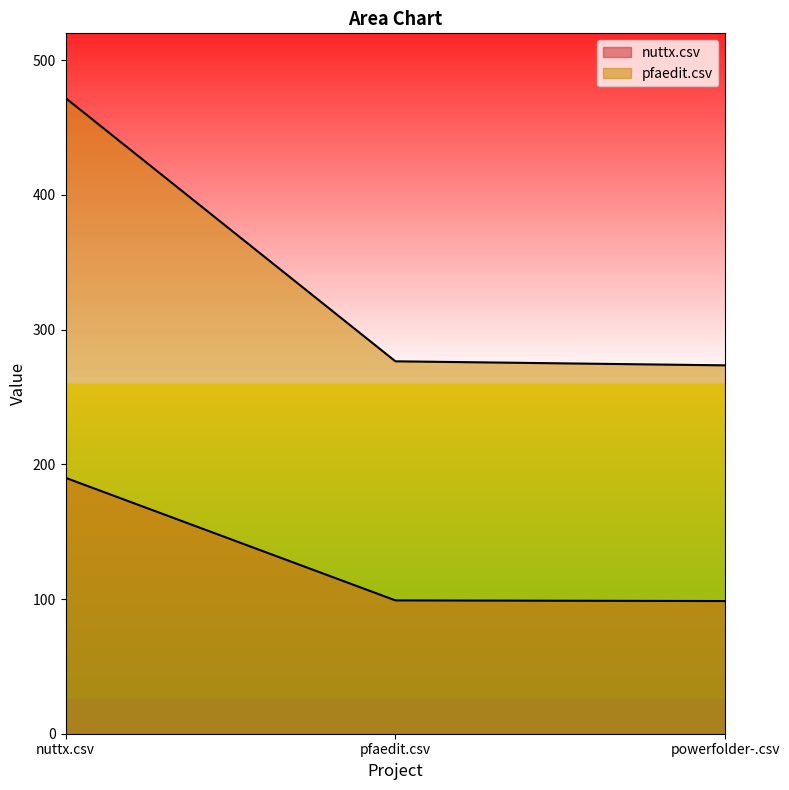

List the labels in order of nuttx.csv value, largest first.

nuttx.csv, pfaedit.csv, powerfolder-.csv